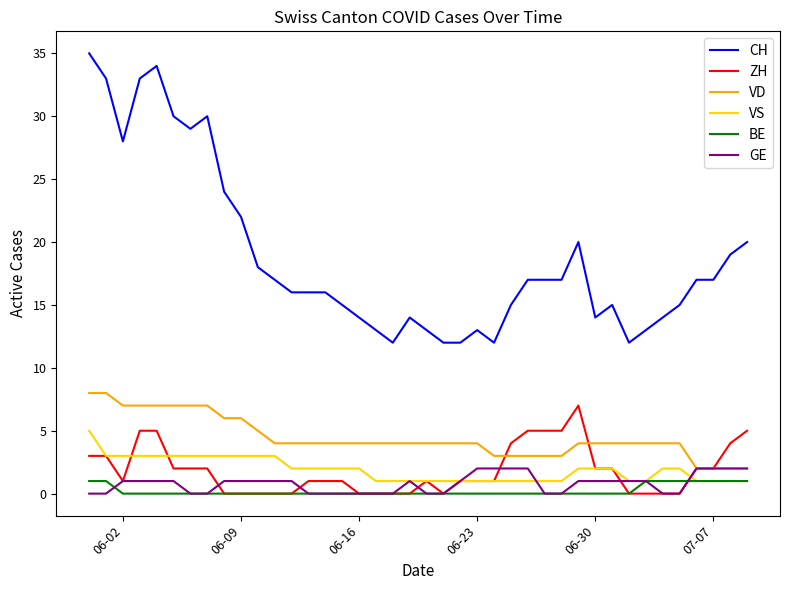

True or false: CH and ZH intersect in this chart.

False